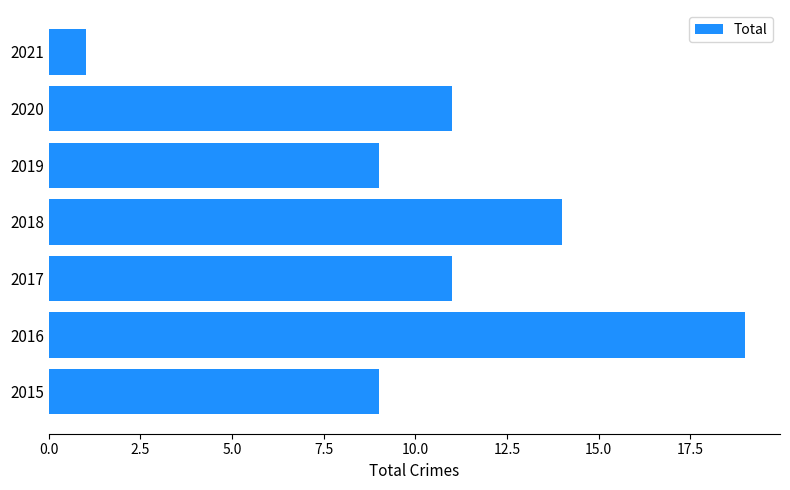

What is the approximate value at 2015?

9